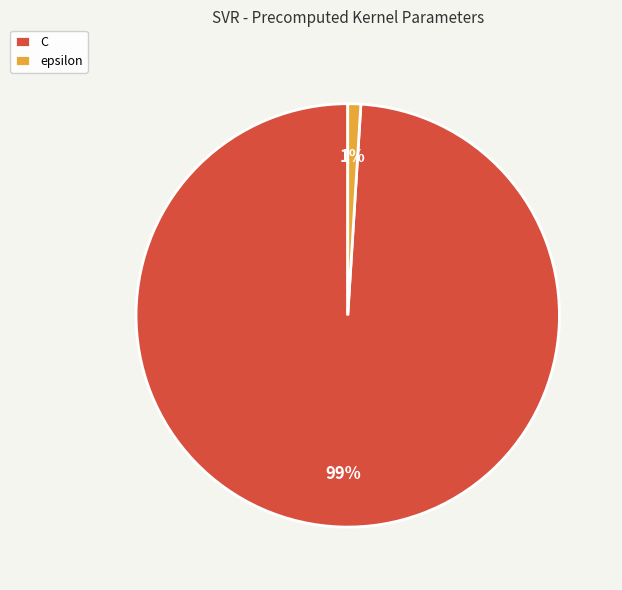

The C slice represents 89% of the pie. True or false?

False